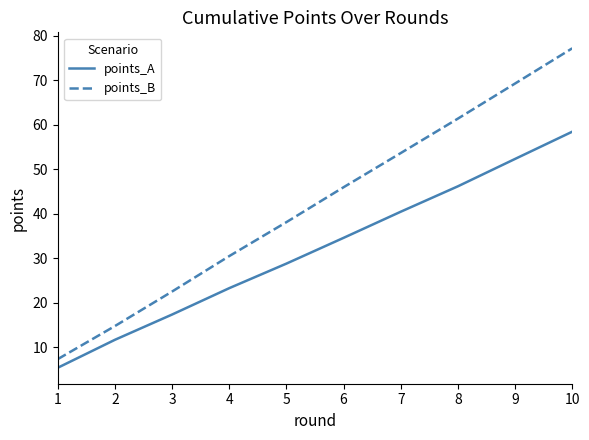

True or false: points_A and points_B cross at least once.

False